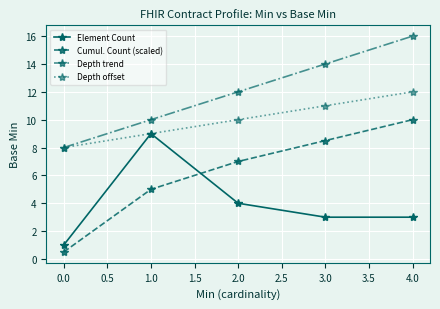

What is the label of the 2nd point from the right?

3.0